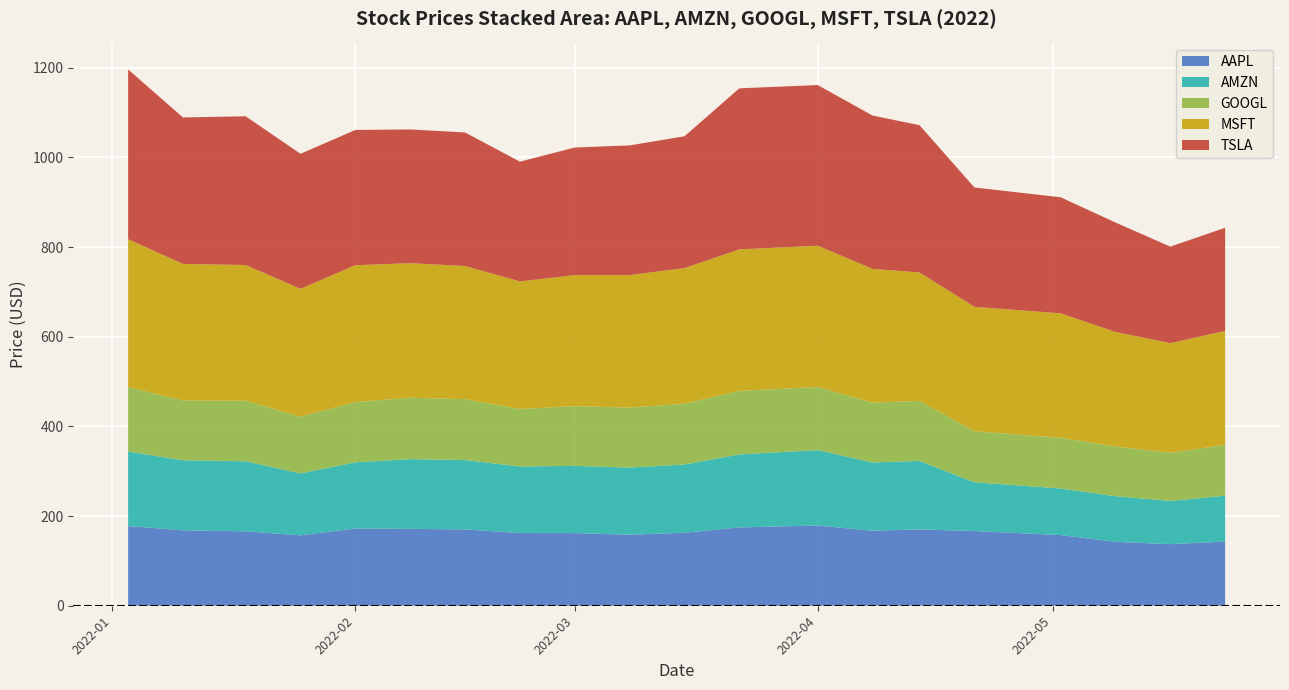

Reading left to right, extract all data points from this chart.

AAPL: 177.7	168.2	165.9	157.0	172.3	171.4	170.2	162.2	162.0	158.5	162.7	174.7	179.0	167.3	170.2	166.7	157.7	142.6	137.3	143.1
AMZN: 166.2	156.3	156.2	138.2	147.6	155.6	154.6	148.5	150.0	149.6	152.3	162.7	168.1	152.2	152.8	108.8	103.8	101.8	96.4	102.3
GOOGL: 143.7	133.2	135.0	126.5	134.4	137.0	135.8	128.2	133.2	133.8	135.5	141.8	140.8	133.4	133.8	113.7	113.2	110.9	107.4	113.4
MSFT: 329.8	304.7	302.7	285.2	305.1	299.9	297.0	284.5	292.1	295.5	302.4	315.4	315.1	298.4	286.5	277.5	277.5	255.3	244.4	254.2
TSLA: 378.7	326.7	331.7	301.1	301.7	298.3	297.8	267.0	284.6	289.3	294.0	359.2	358.3	341.9	328.4	266.1	258.8	244.2	215.3	229.9